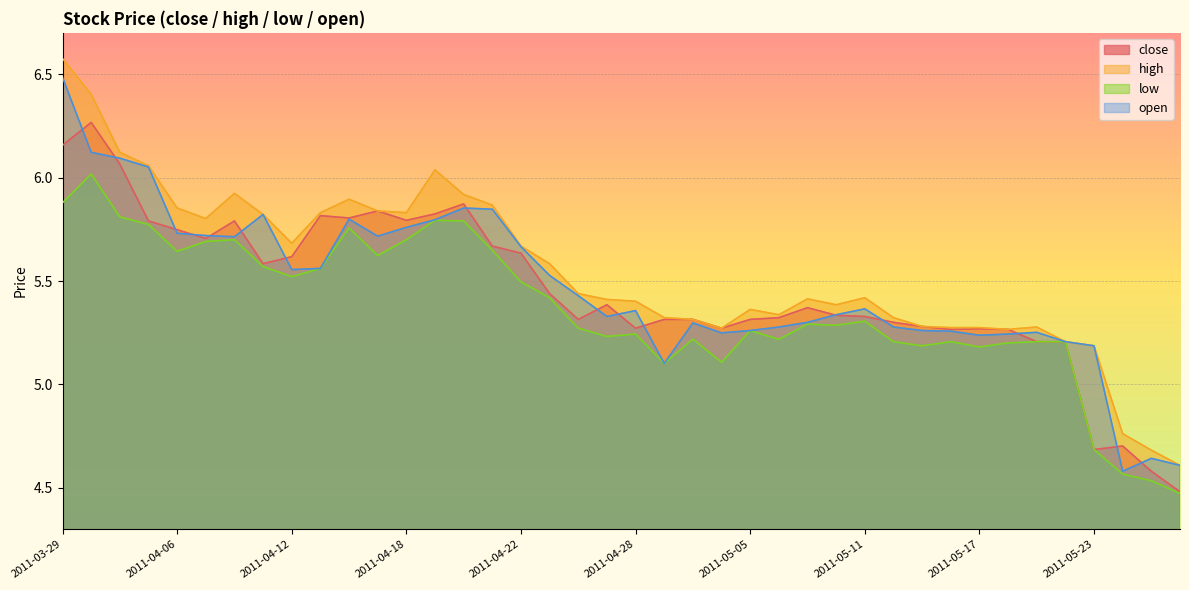

How many lines are shown in the chart?

4